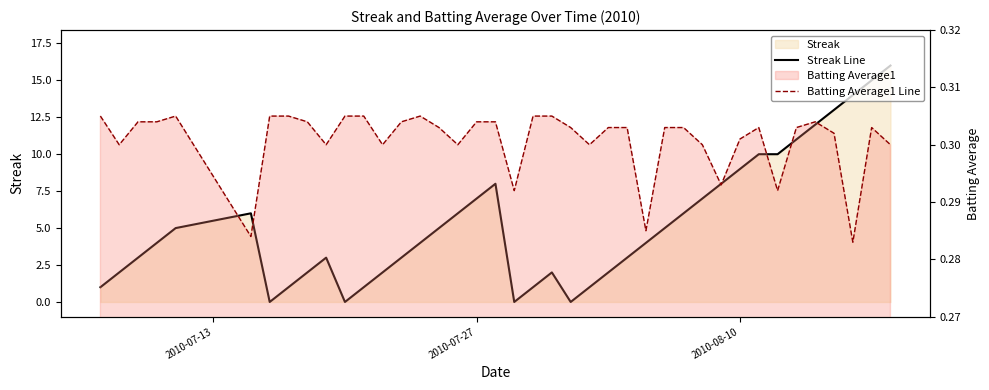

How many times do Batting Average1 Line and Streak Line cross each other?

8